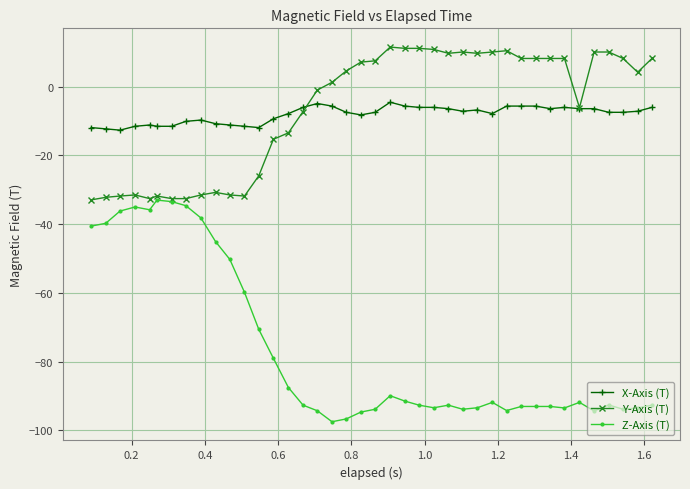

What is the lowest value of the Z-Axis (T) series?

-97.5